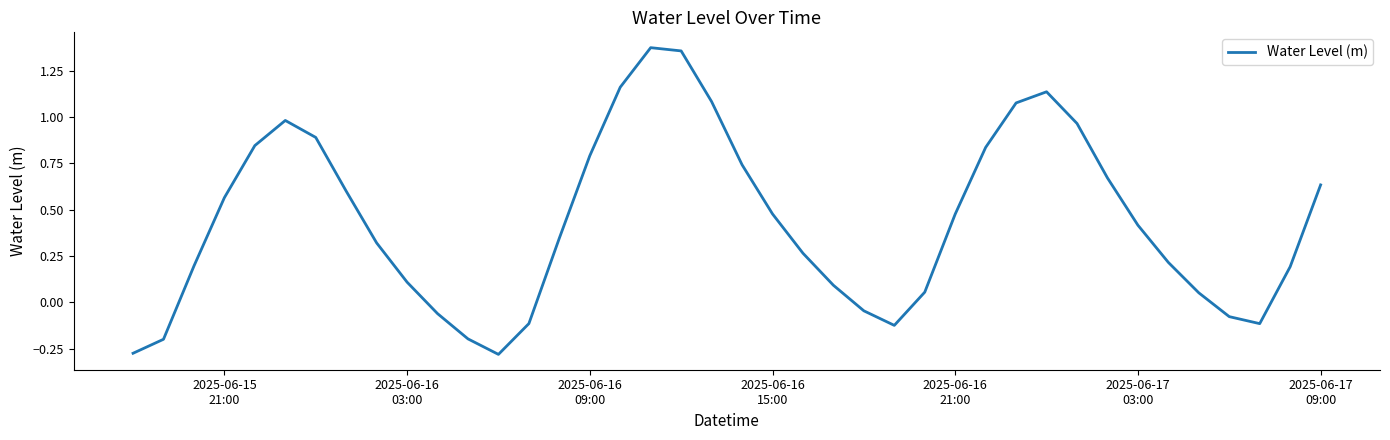

What is the difference between the maximum and minimum values?

1.7